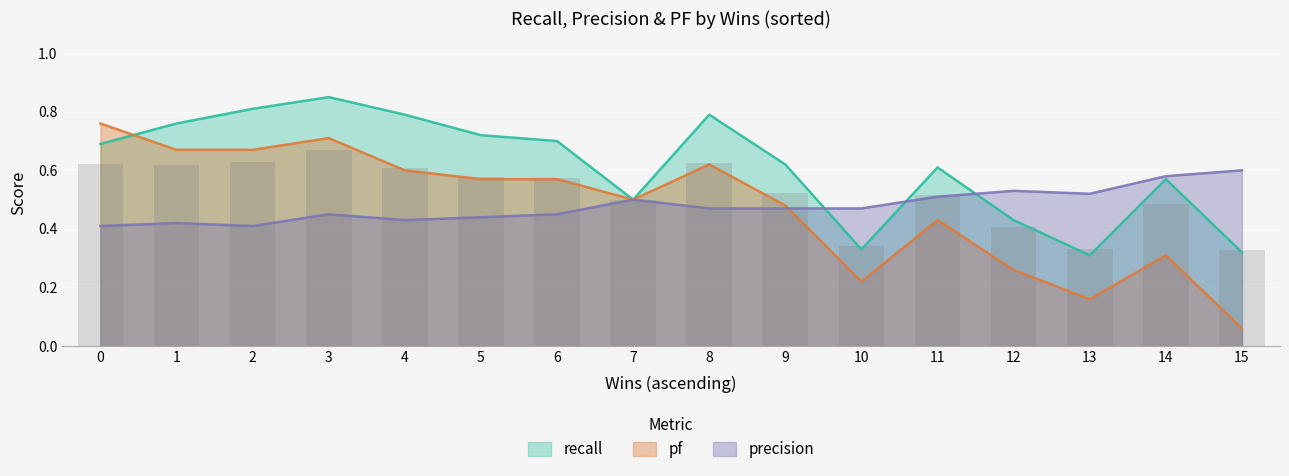

Count the number of data series in this chart.

3